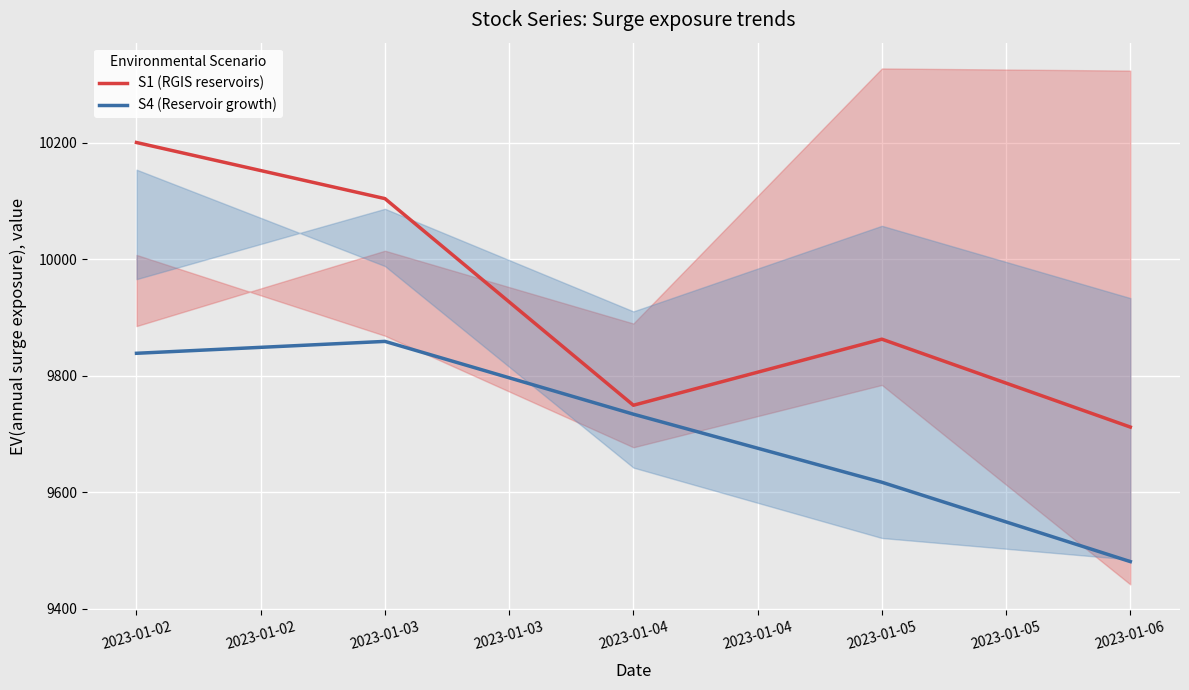

True or false: S4 (Reservoir growth) has a value of 9838.5 at 2023-01-02.

True